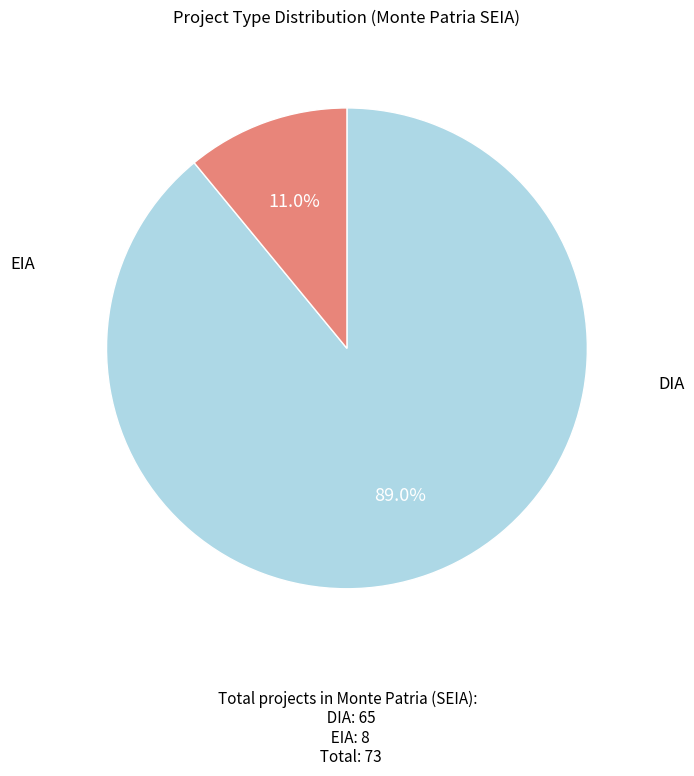

Is there any slice that represents more than half of the pie?

Yes